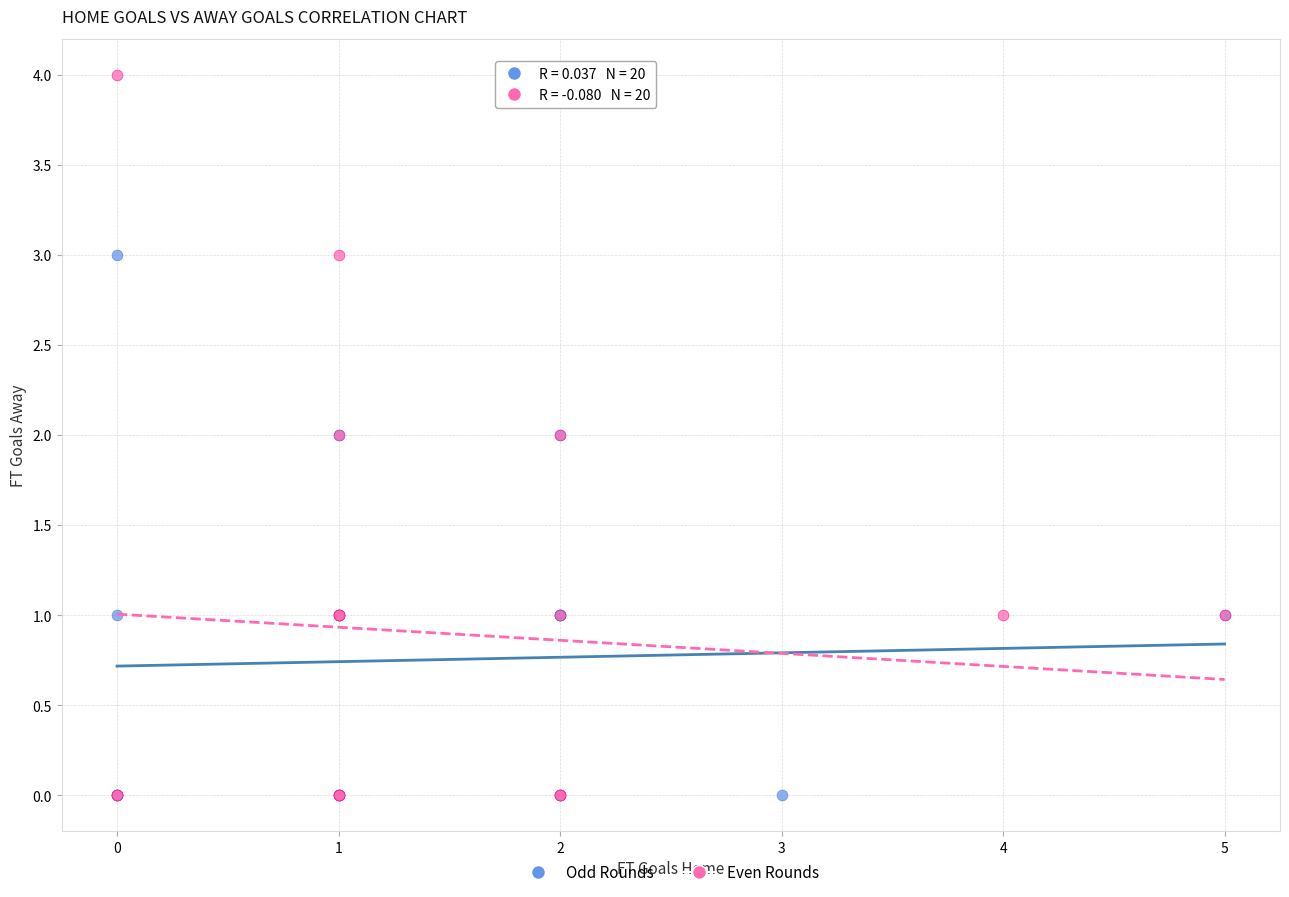

Which series has the widest spread of Y values?

Even Rounds